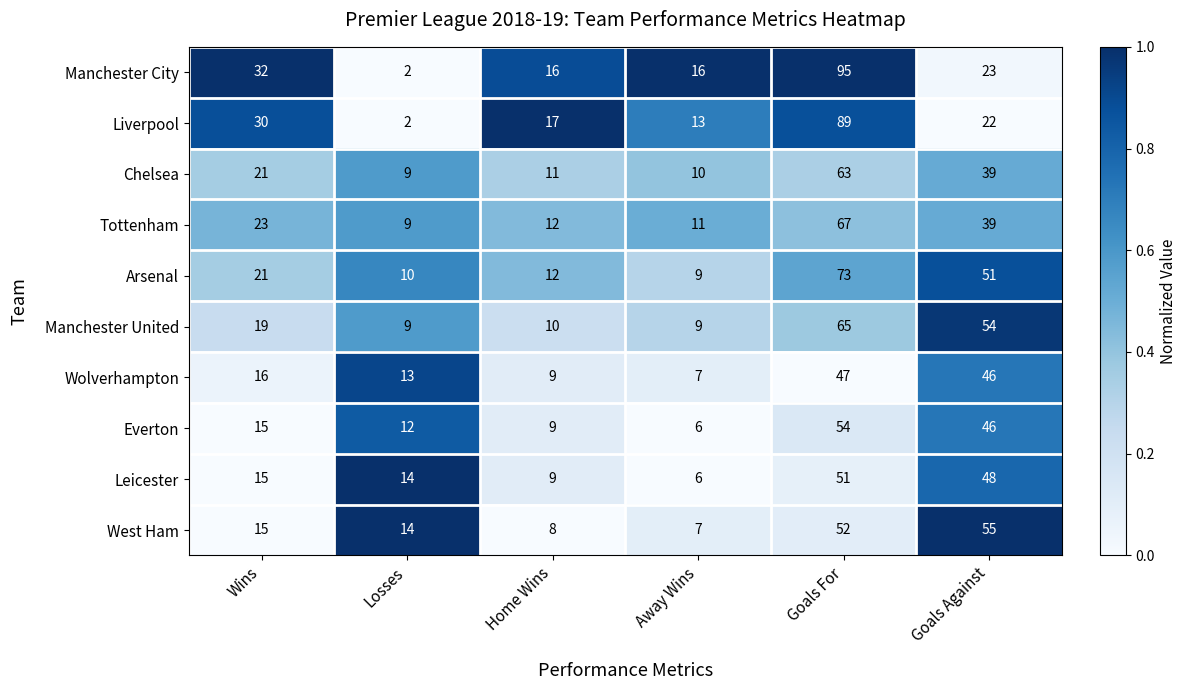

At which category is the sum across all series the highest?

Goals For